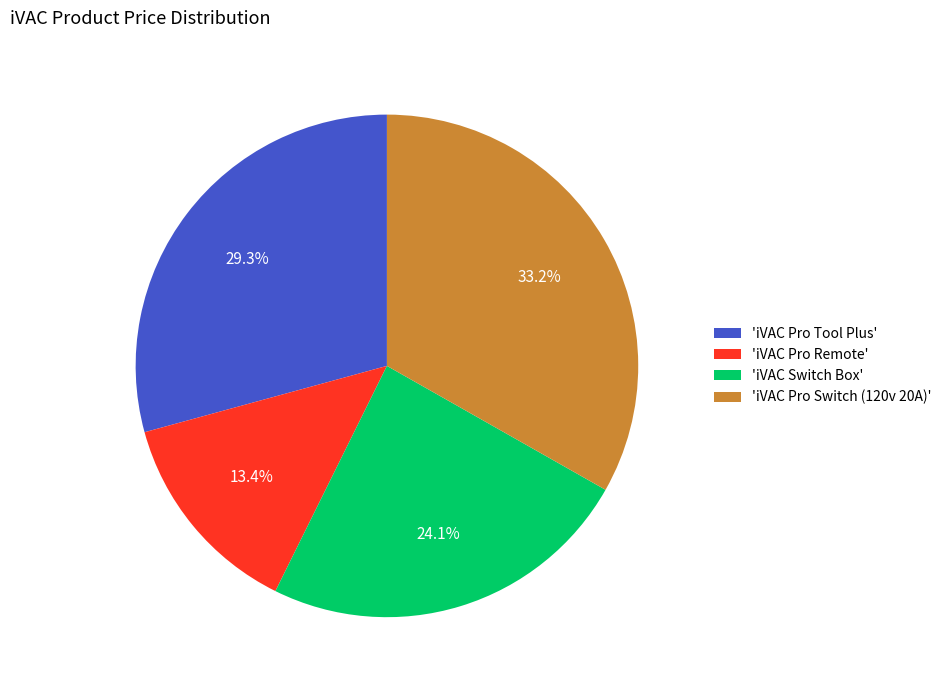

Which category has the smallest portion of the pie?

'iVAC Pro Remote'